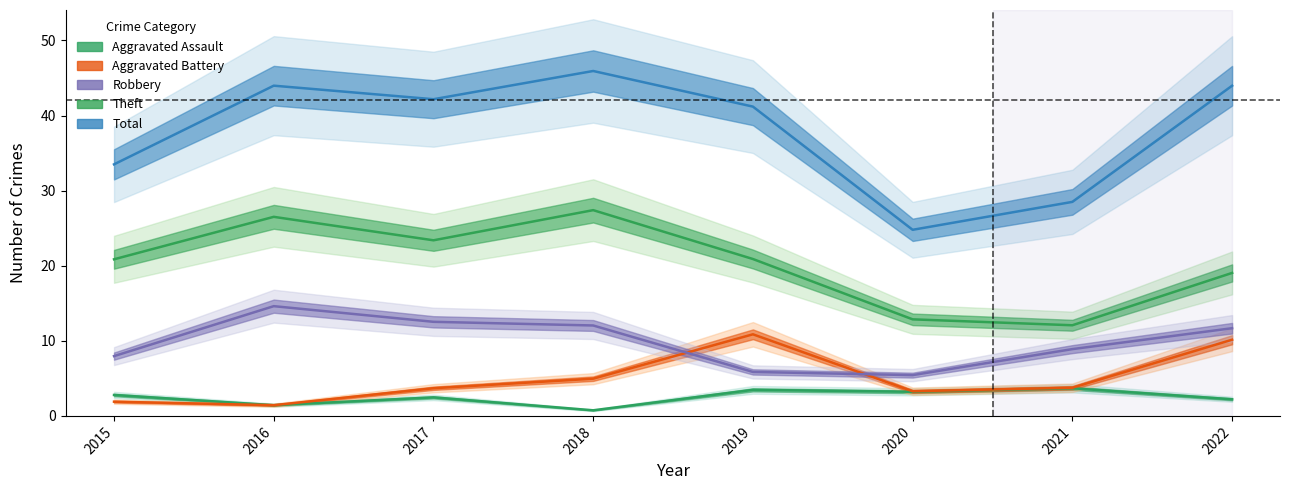

Is the value of Aggravated Assault at 2022 greater than the value of Robbery at 2015?

No